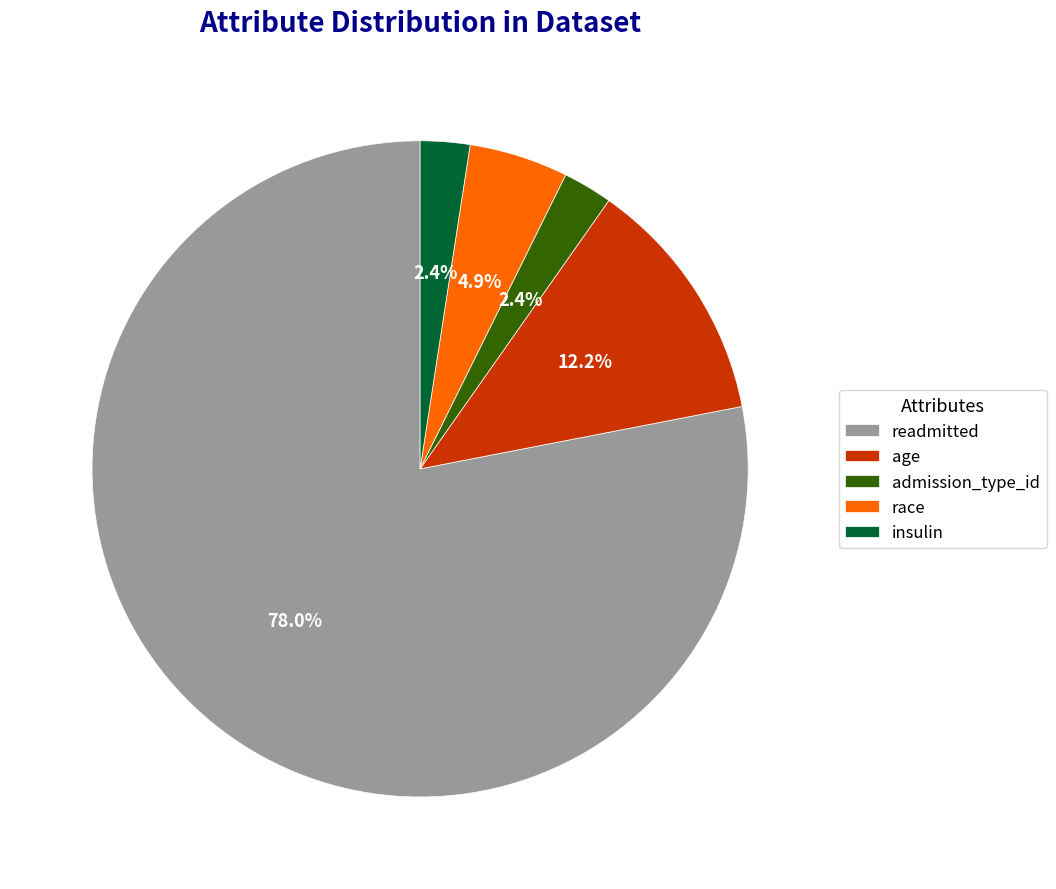

Which category has the biggest portion of the pie?

readmitted